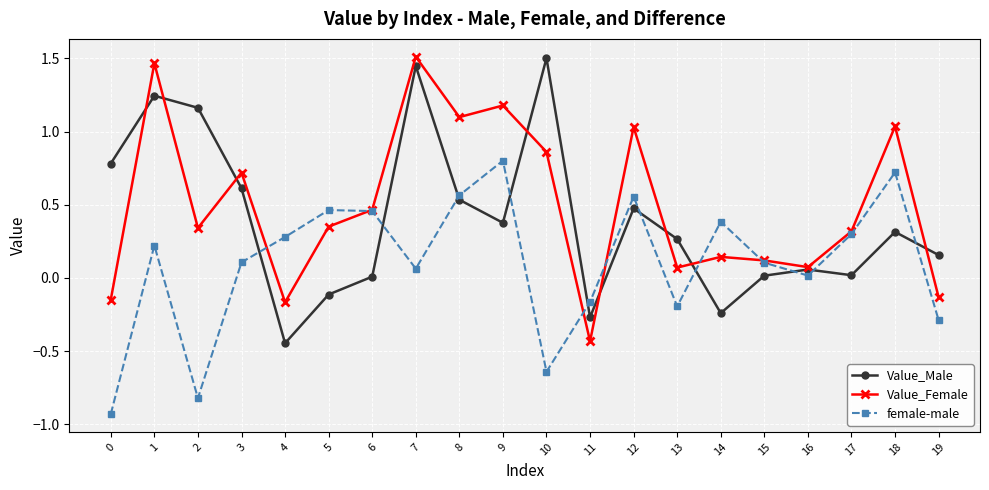

True or false: Value_Male and female-male cross at least once.

True